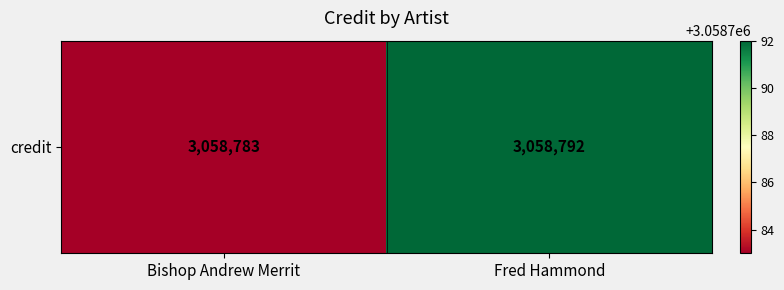

True or false: the data shows 3058792 at Fred Hammond.

True